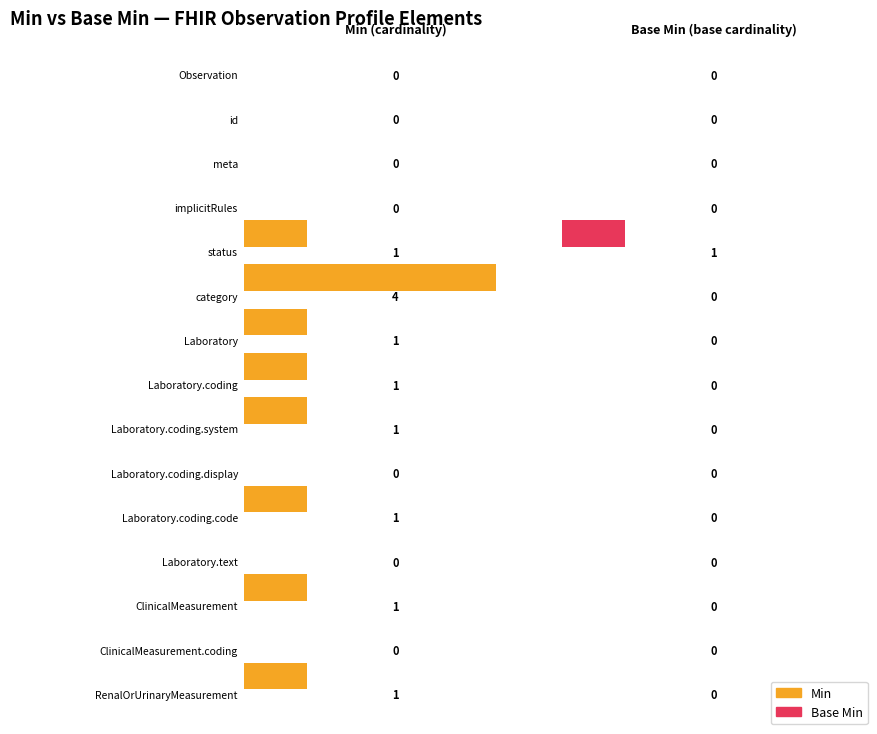

Rank the series by their average value, from lowest to highest.

Base Min, Min